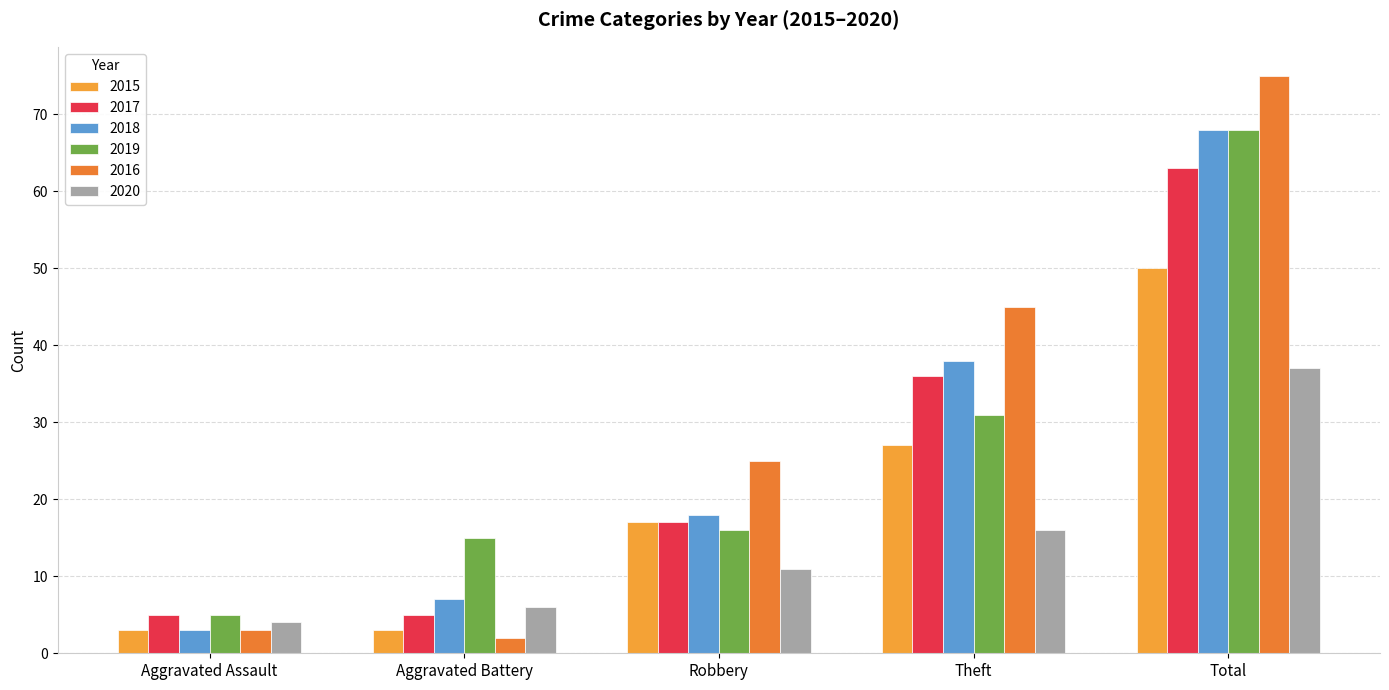

How many bars are there in each group?

6